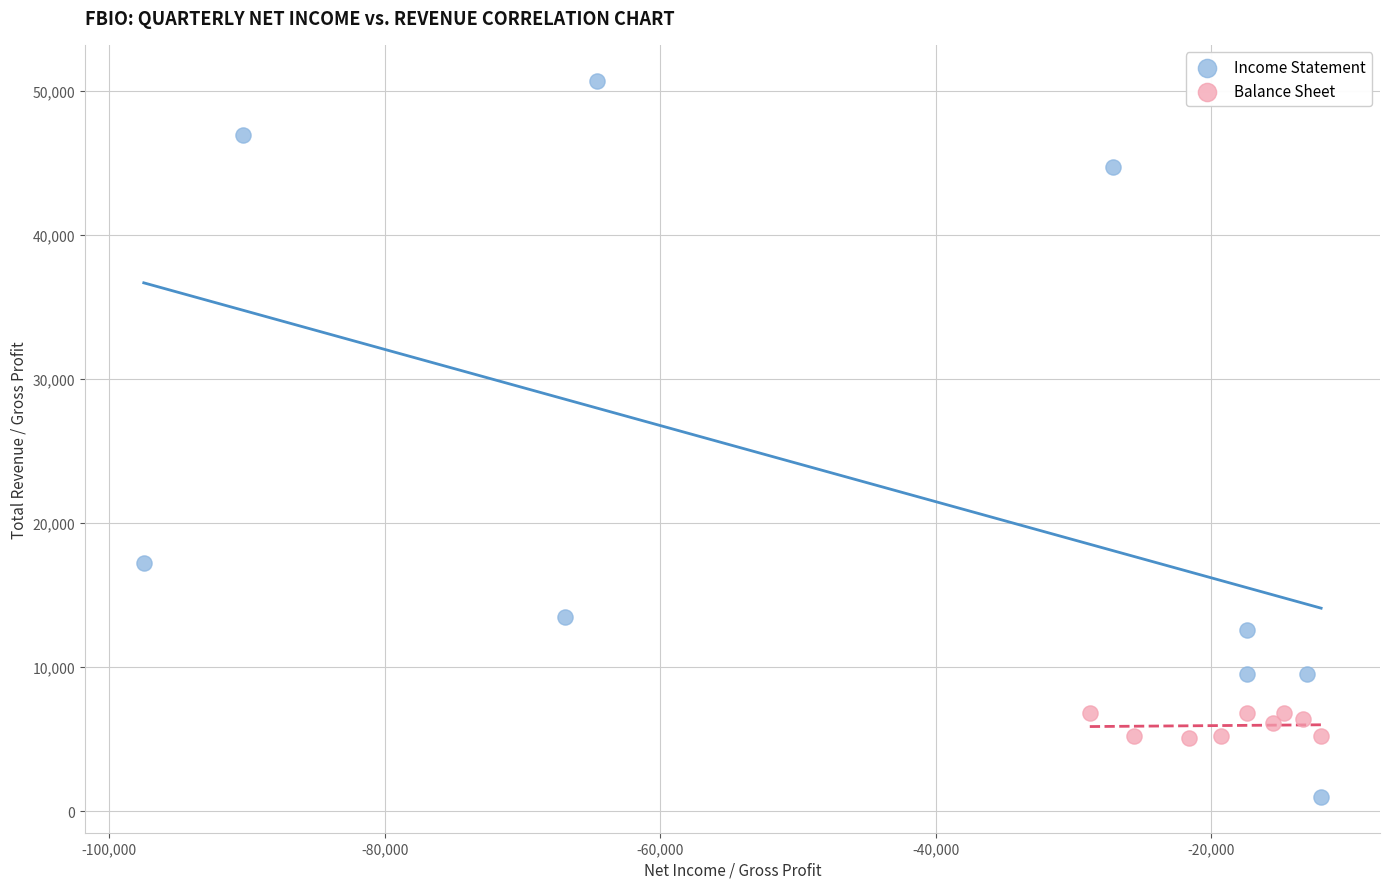

Which series has the largest Y range (max minus min)?

Income Statement